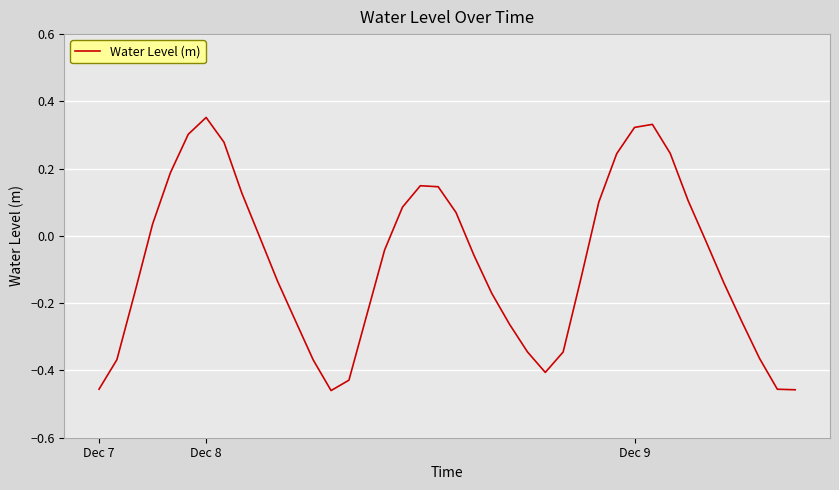

Does the chart have visible grid lines?

Yes